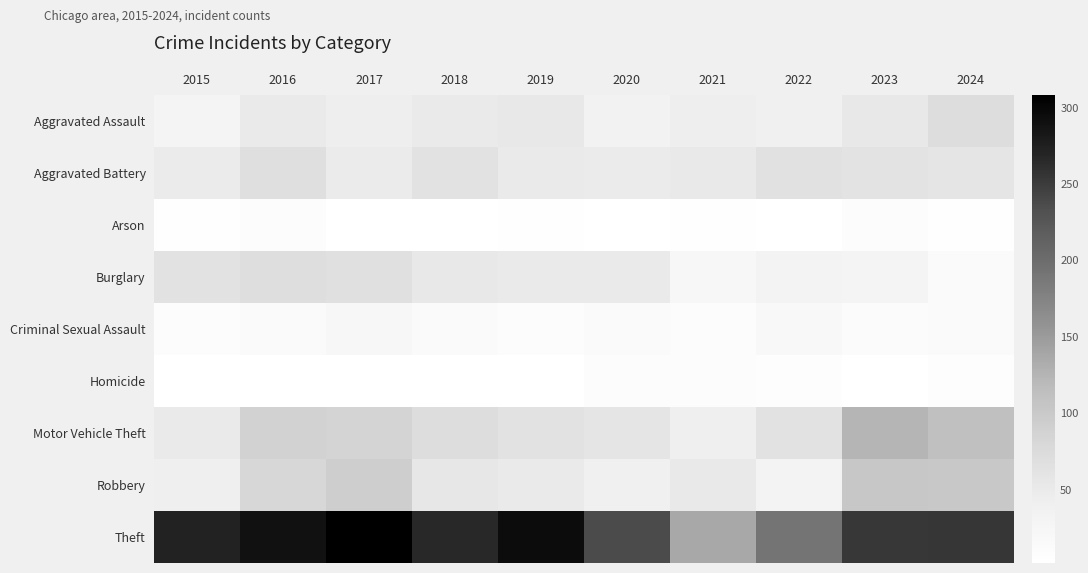

What is the difference between the highest and lowest values at 2023?

251